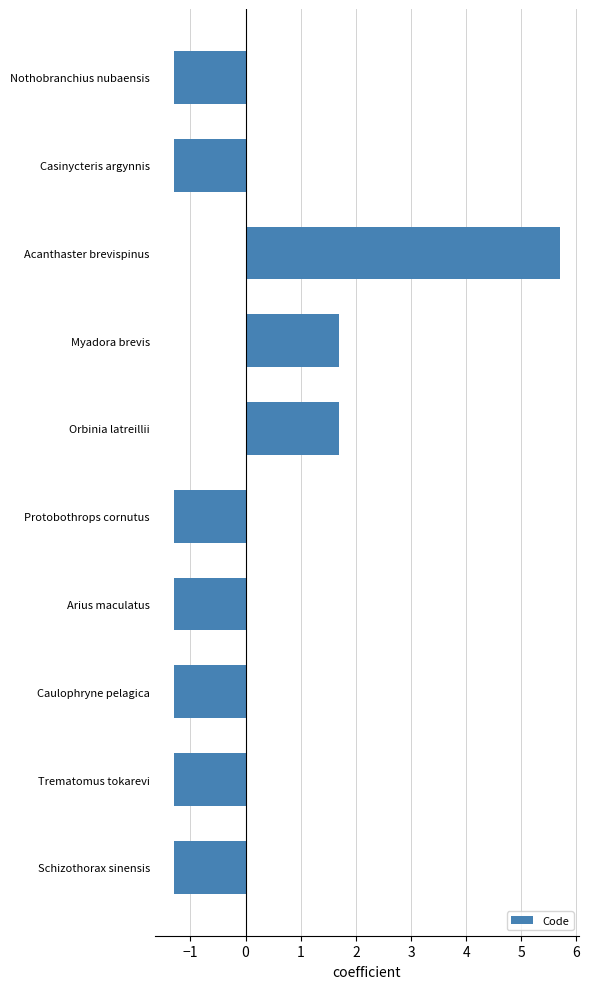

Reading top to bottom, extract all data points from this chart.

-1.3	-1.3	5.7	1.7	1.7	-1.3	-1.3	-1.3	-1.3	-1.3